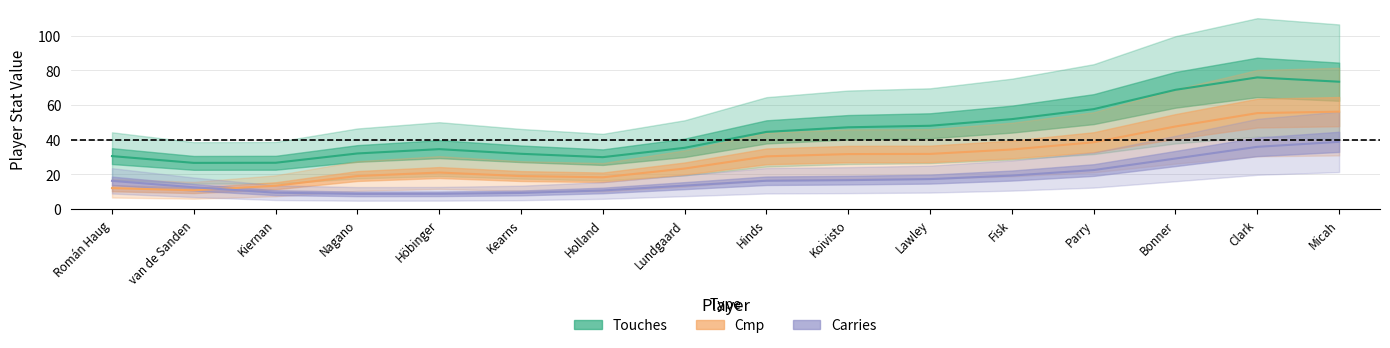

Which label corresponds to the largest value in the chart?

Clark